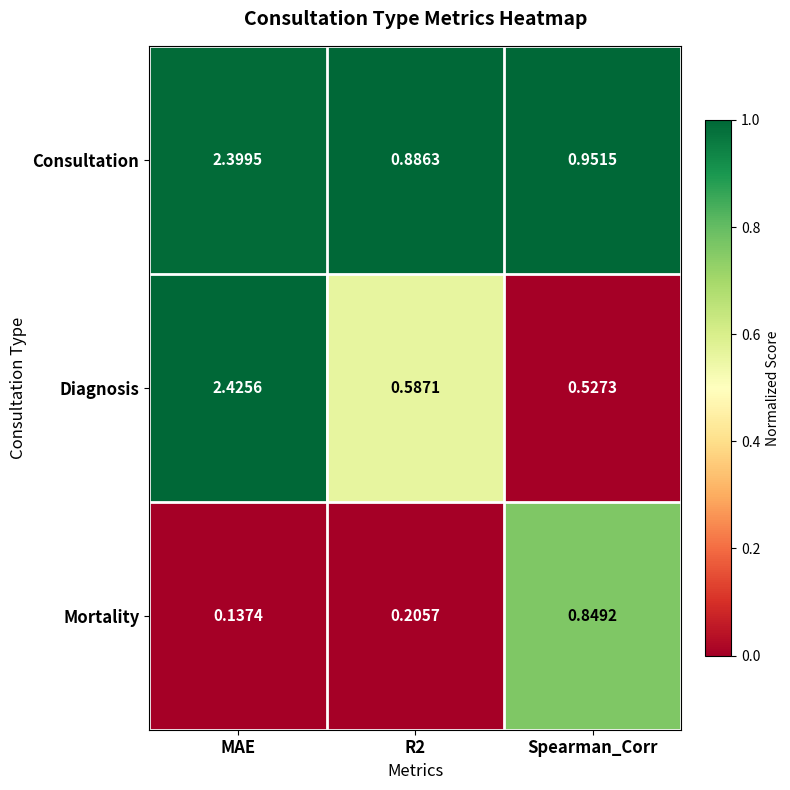

At how many categories does at least one series exceed 0?

3